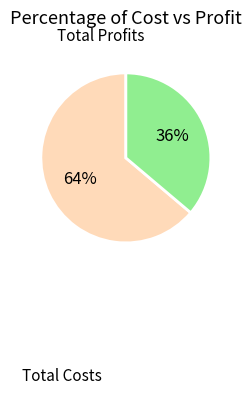

To the nearest percent, what is the difference between the largest and smallest slice percentages?

28%